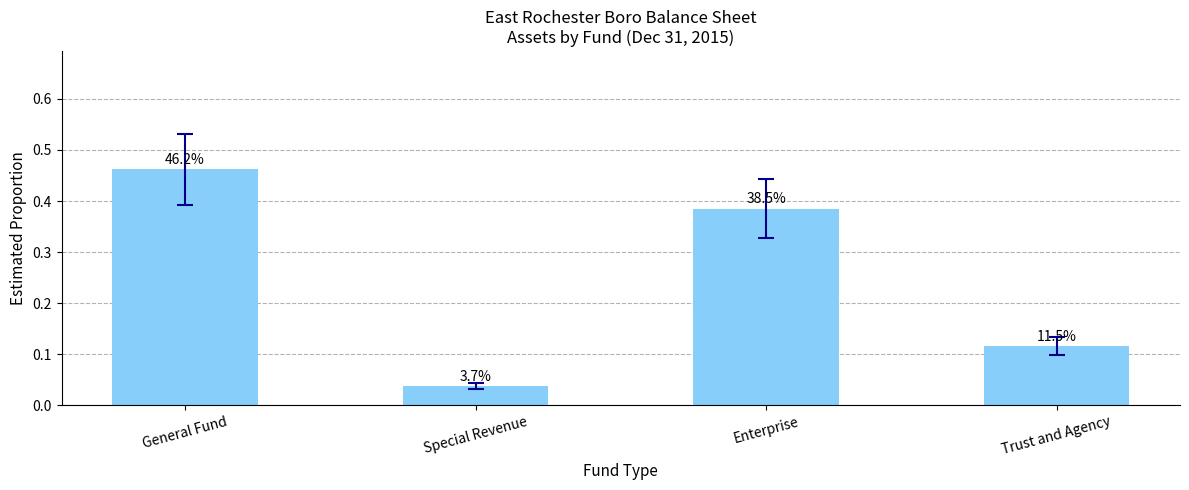

Are the bars horizontal?

No